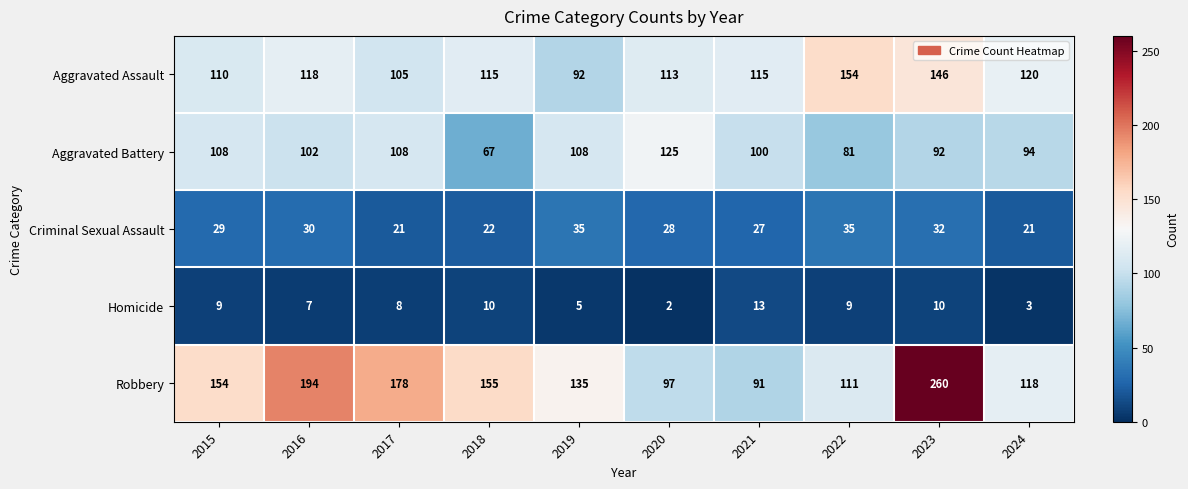

At how many categories does at least one series exceed 41?

10